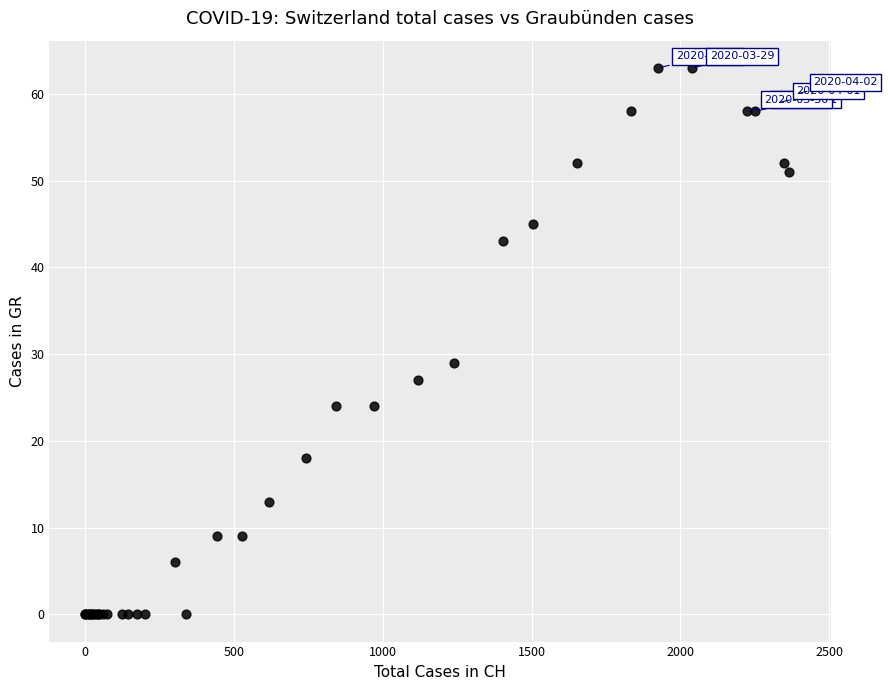

What Y value in the scatter plot is closest to 31?

29